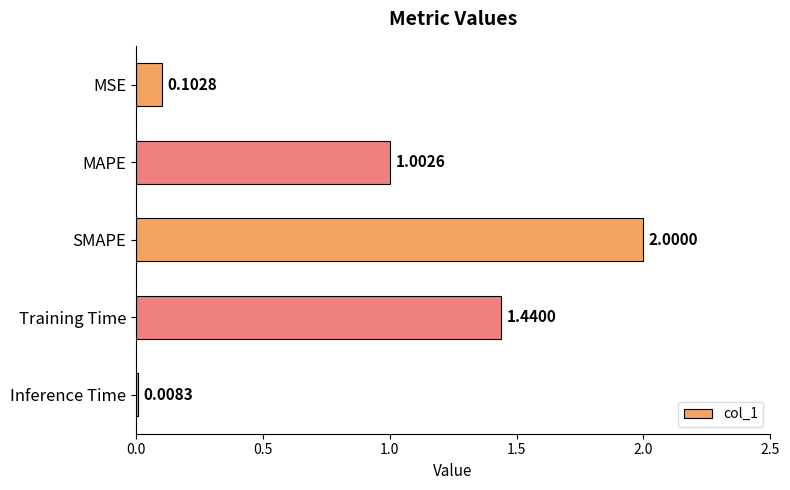

At which label is the value closest to 1?

MAPE